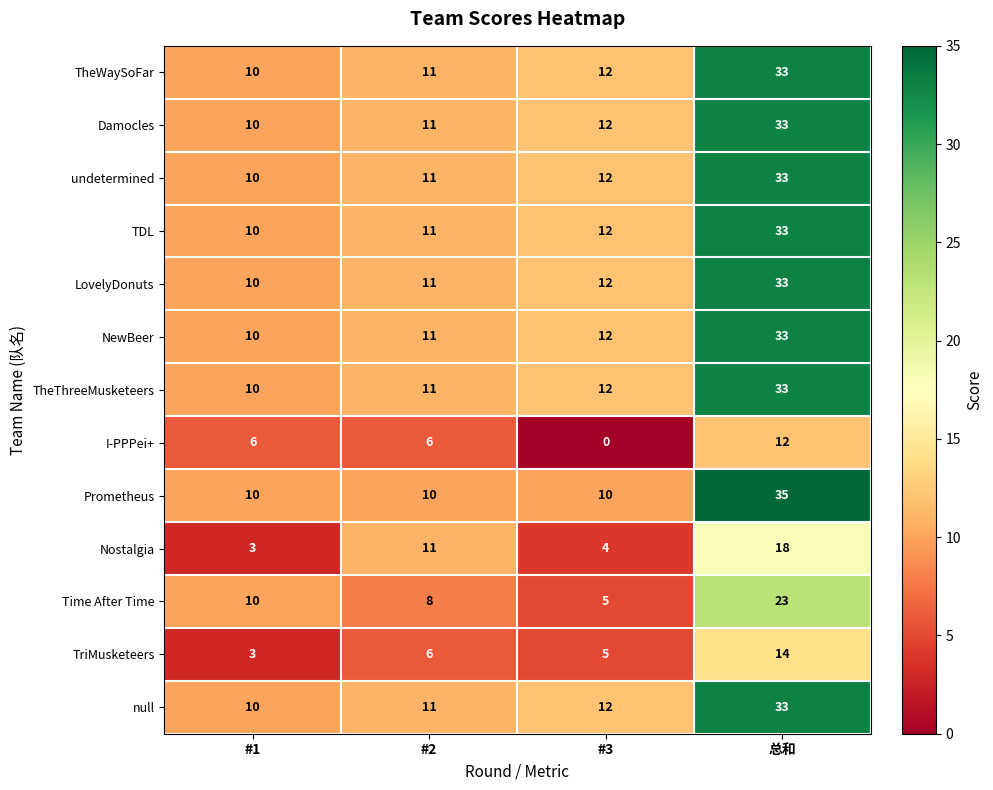

Is it true that Damocles equals 5 at #3?

False